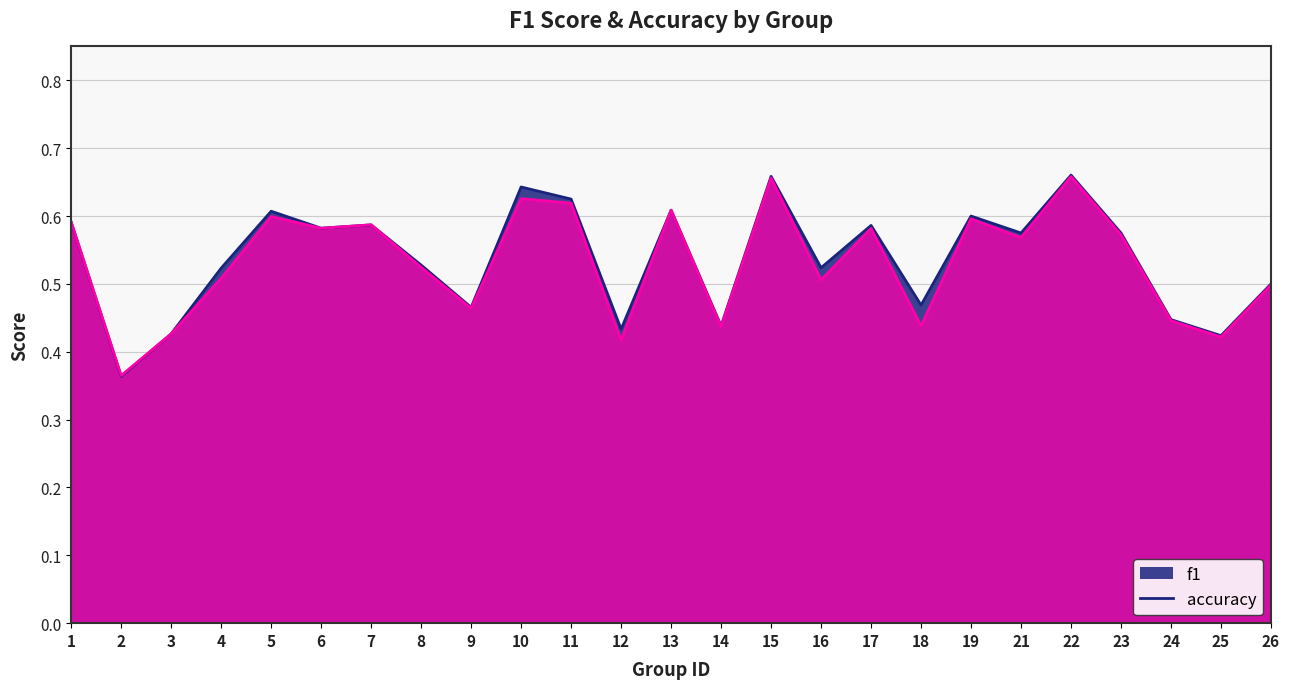

Reading right to left, transcribe all the data shown in this chart.

f1: 26=0.5	25=0.4	24=0.4	23=0.6	22=0.7	21=0.6	19=0.6	18=0.4	17=0.6	16=0.5	15=0.7	14=0.4	13=0.6	12=0.4	11=0.6	10=0.6	9=0.5	8=0.5	7=0.6	6=0.6	5=0.6	4=0.5	3=0.4	2=0.4	1=0.6
accuracy: 26=0.5	25=0.4	24=0.4	23=0.6	22=0.7	21=0.6	19=0.6	18=0.5	17=0.6	16=0.5	15=0.7	14=0.4	13=0.6	12=0.4	11=0.6	10=0.6	9=0.5	8=0.5	7=0.6	6=0.6	5=0.6	4=0.5	3=0.4	2=0.4	1=0.6